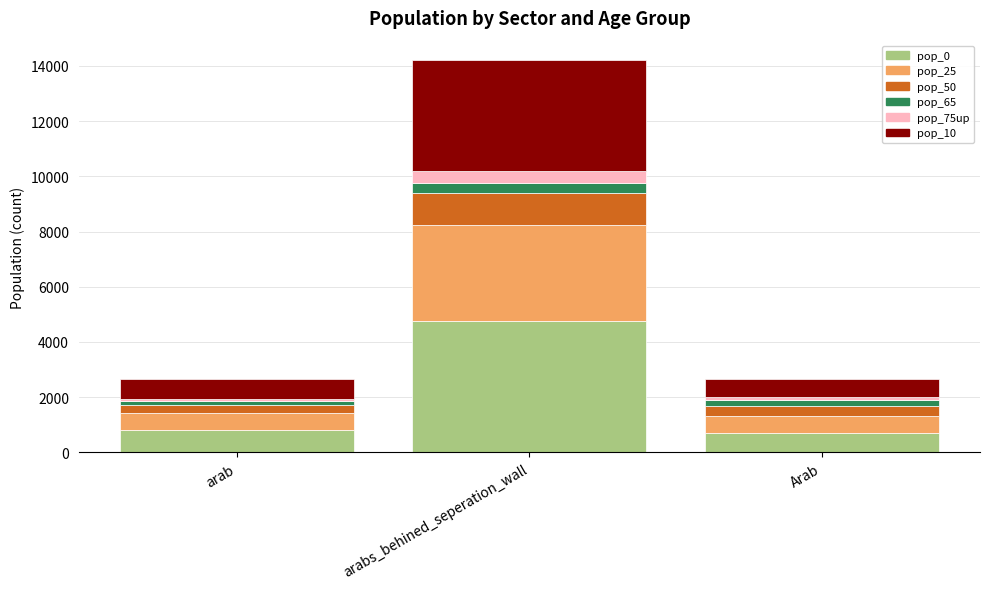

How many values in the pop_0 series exceed 807?

2